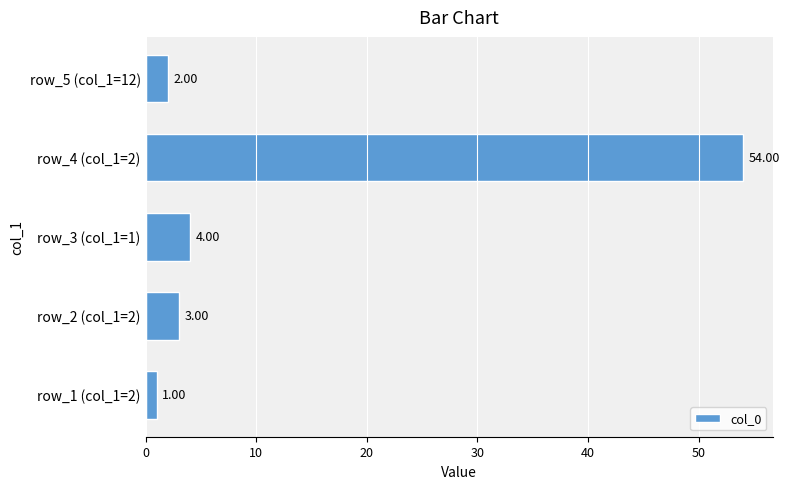

List the labels in order of value, smallest first.

row_1 (col_1=2), row_5 (col_1=12), row_2 (col_1=2), row_3 (col_1=1), row_4 (col_1=2)